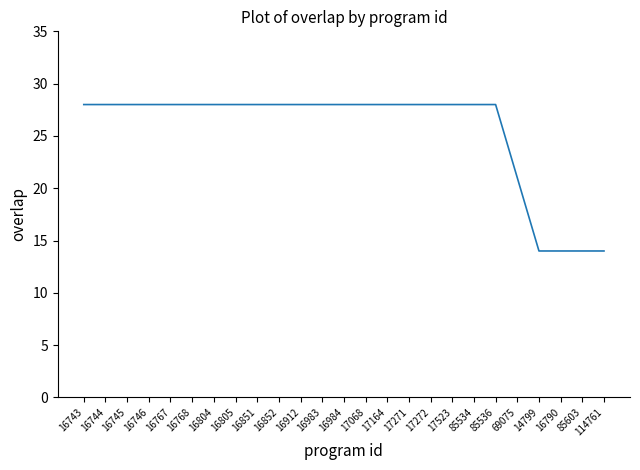

What position from the right is 16804?

19